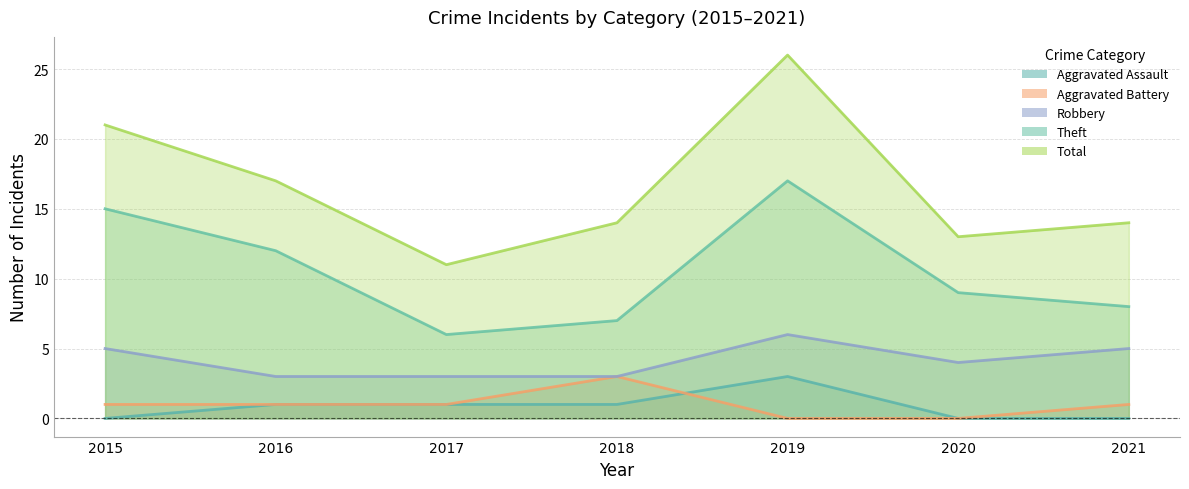

At 2020, list the series in order from smallest to largest.

Aggravated Assault, Aggravated Battery, Robbery, Theft, Total